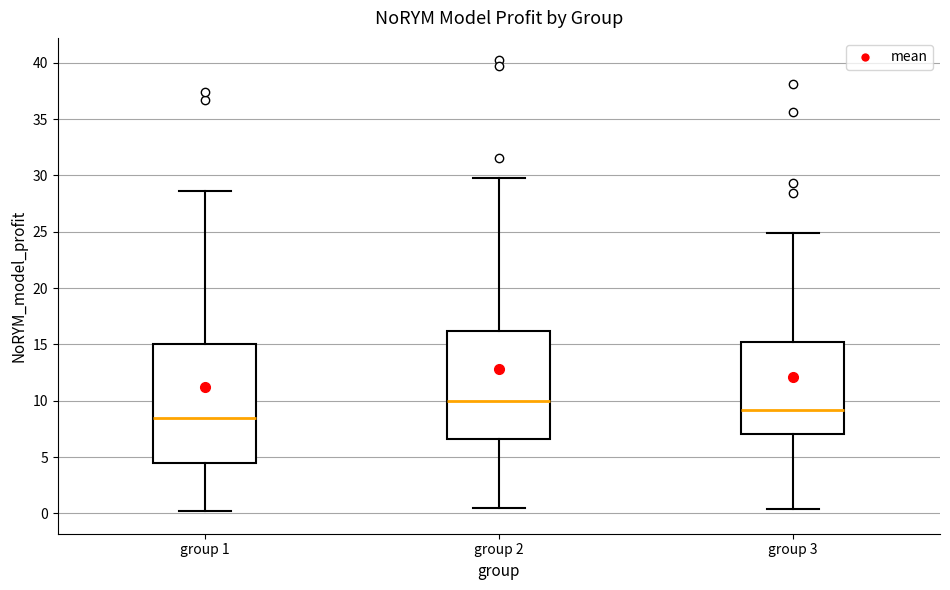

Comparing the boxes themselves (not the whiskers), which one is the tallest?

group 1